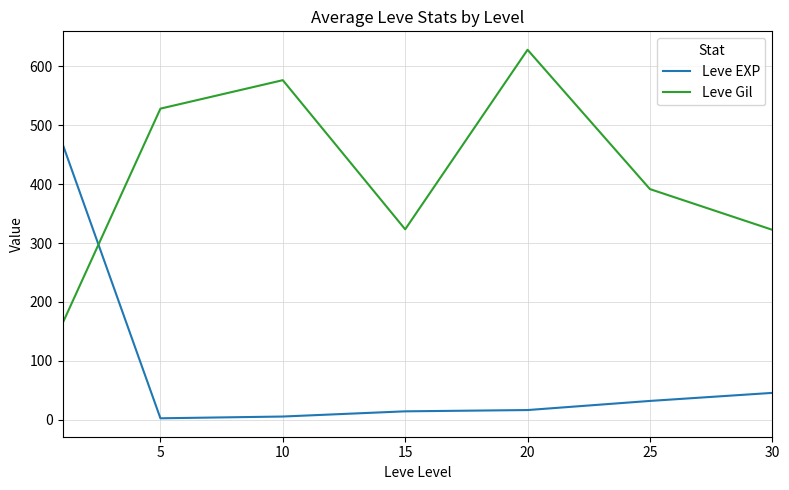

Which series has the largest total across all categories?

Leve Gil